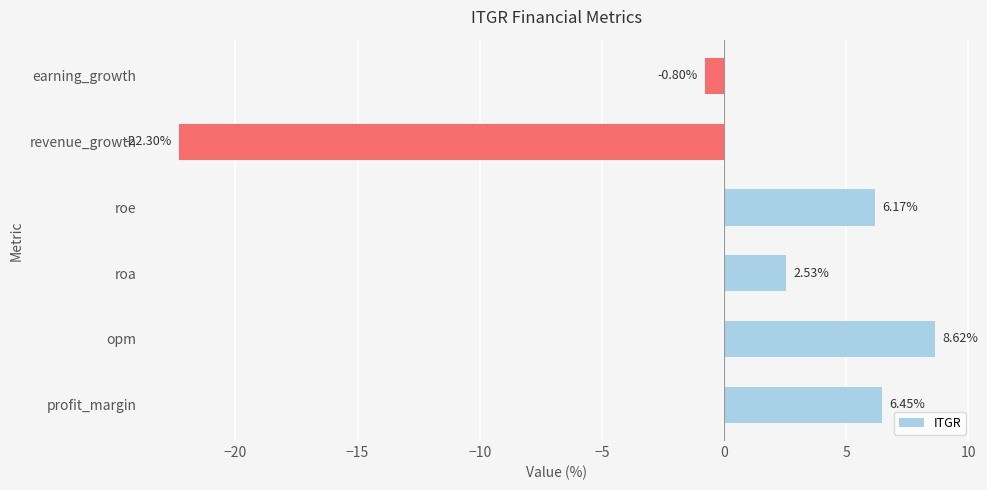

Rank the categories by value from lowest to highest.

revenue_growth, earning_growth, roa, roe, profit_margin, opm